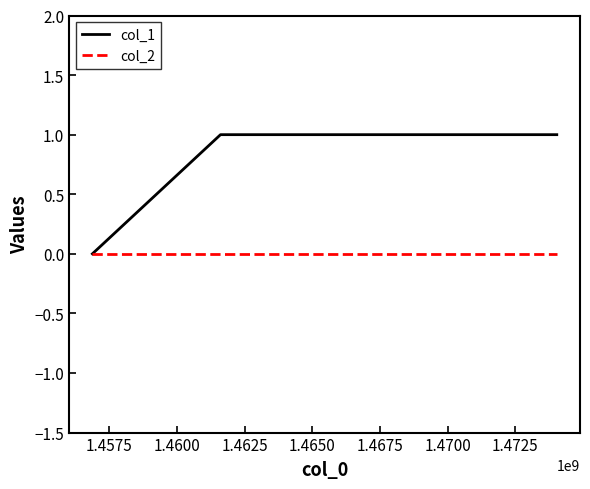

List the series in order of their peak value, lowest first.

col_2, col_1